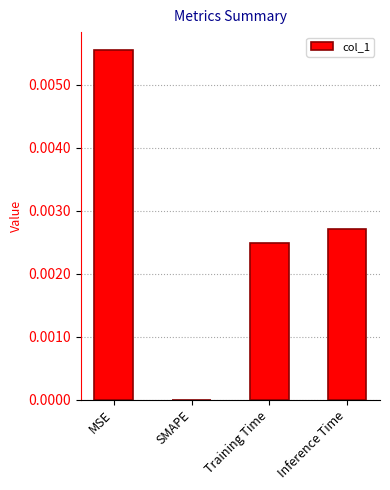

Between Inference Time and SMAPE, which is larger?

Inference Time